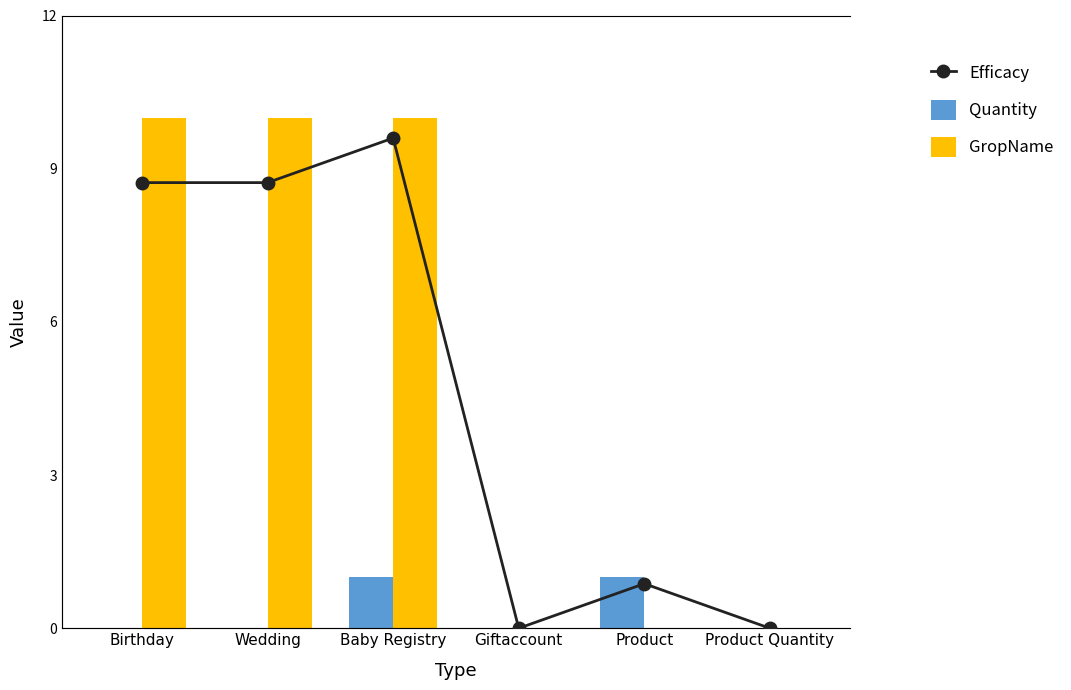

Where is GropName nearest to the value 5?

Birthday